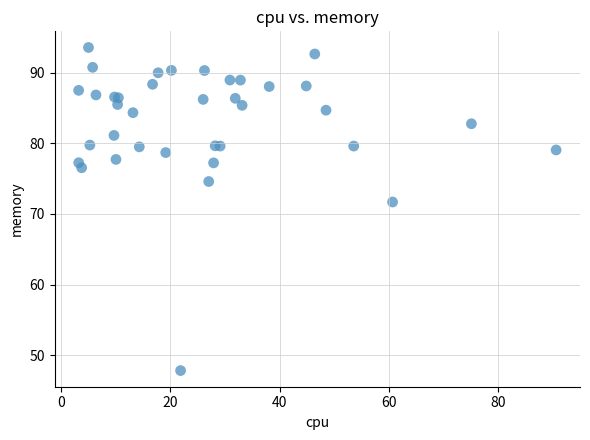

What Y value in the scatter plot is closest to 70?

71.7